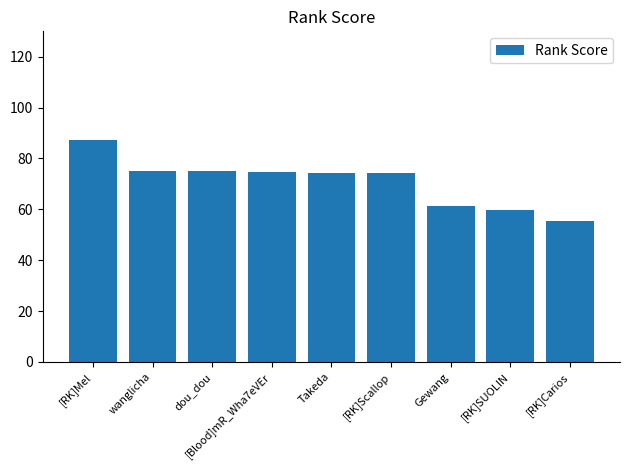

What is the ratio of the value at [RK]SUOLIN to the value at Gewang?

1.0